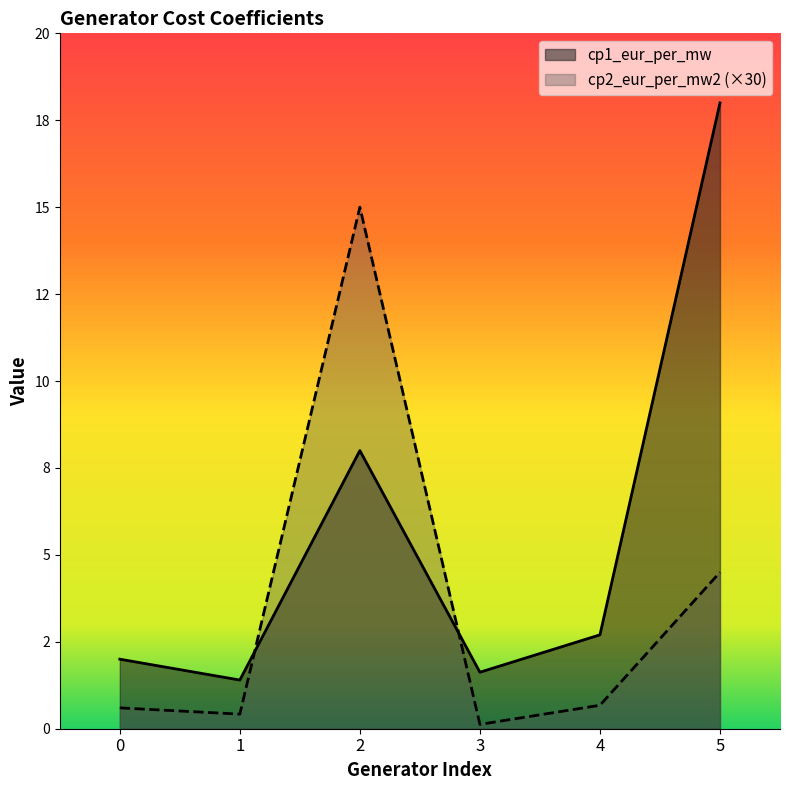

At which label is cp1_eur_per_mw closest to 9?

2